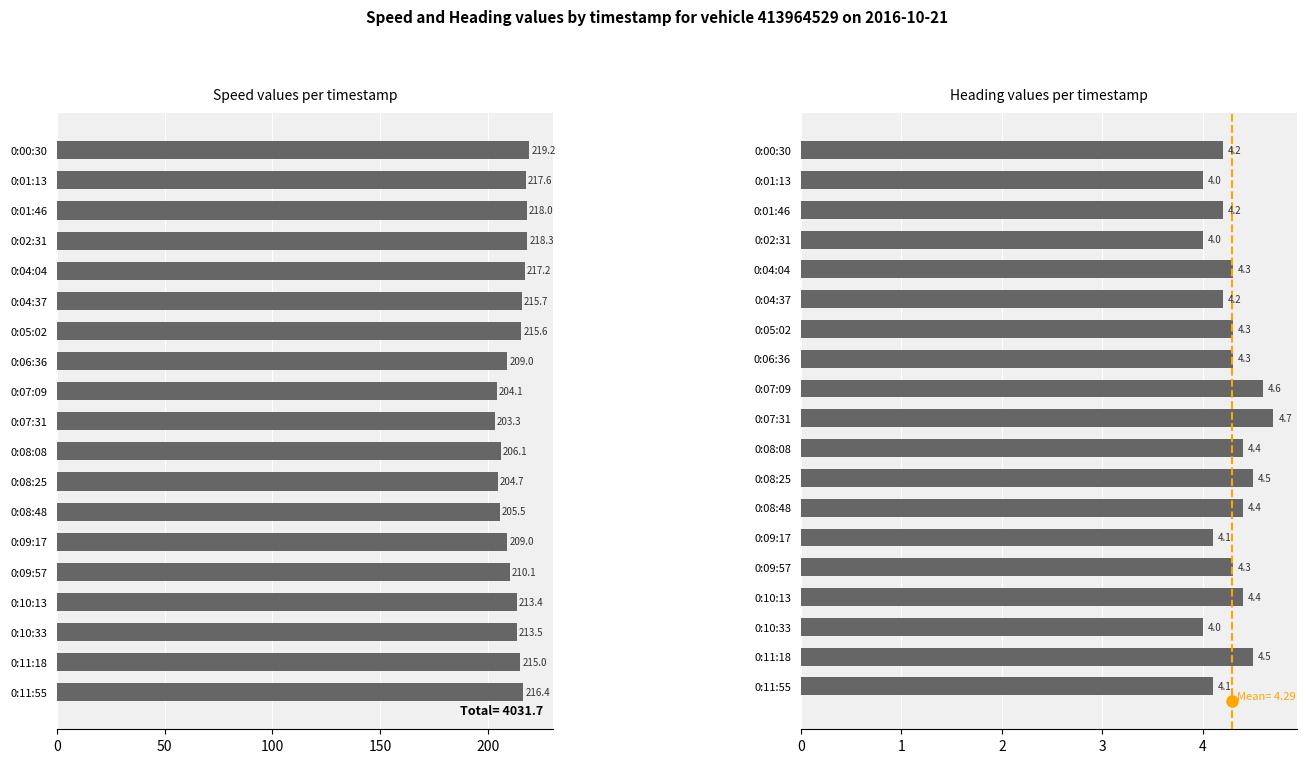

What is the value of the Speed (col9) bar at the 14th from the left?

209.0